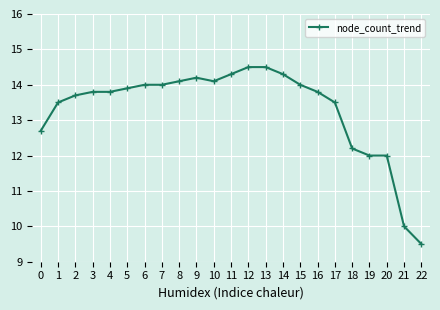

How many lines are shown in the chart?

1